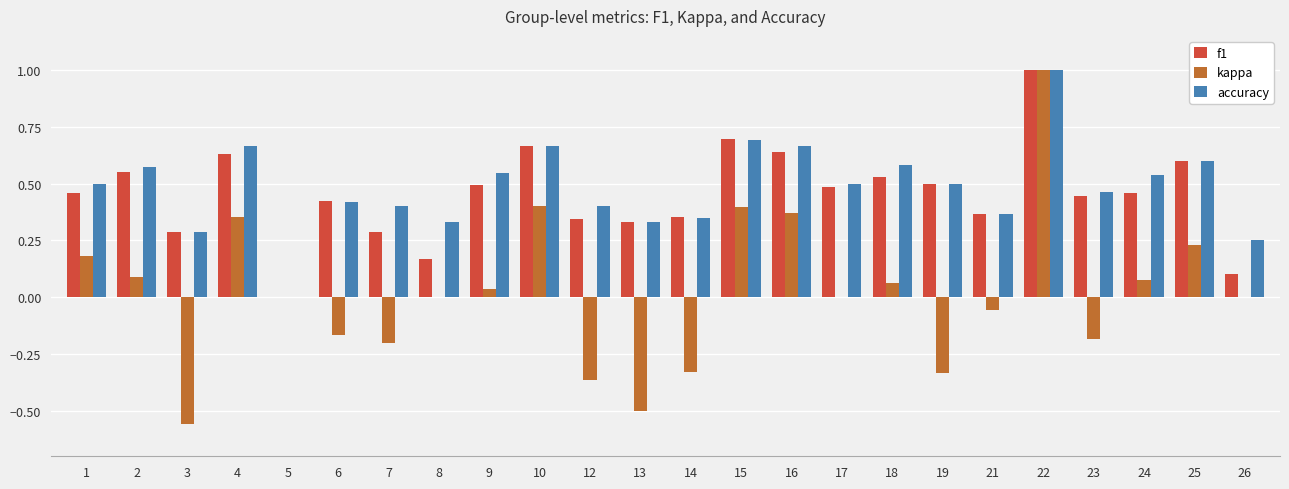

The accuracy series shows 0.6 at 25. True or false?

True